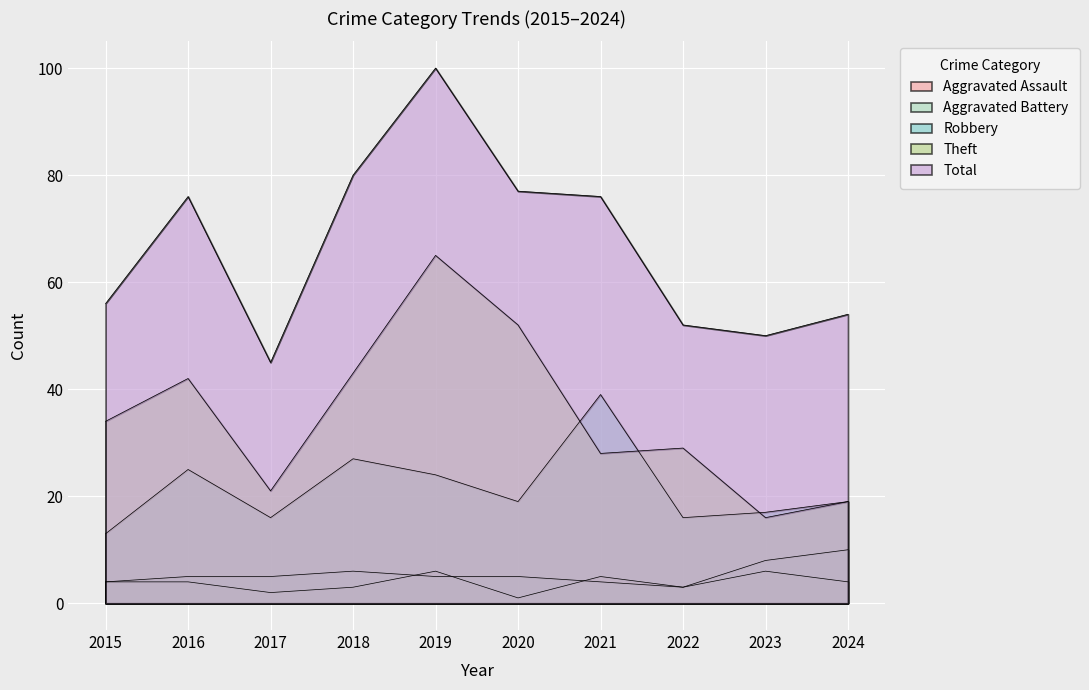

True or false: Total has a value of 45 at 2017.

True